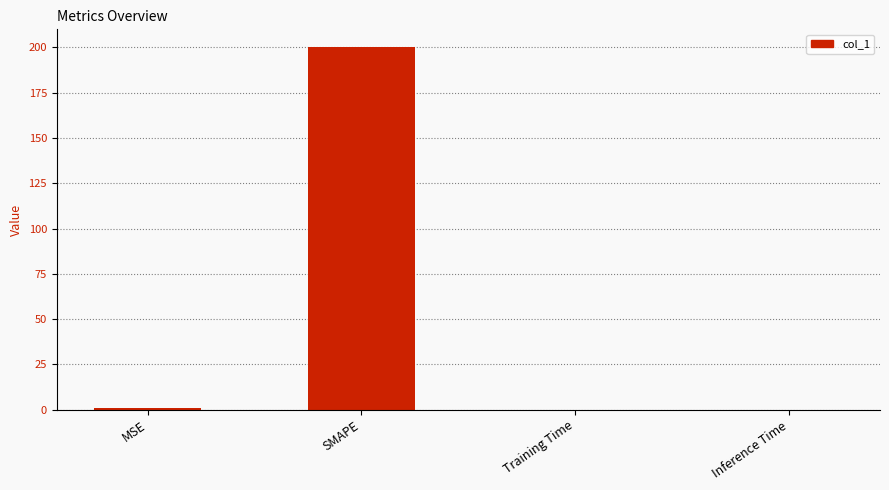

What is the sum of all values?

200.8